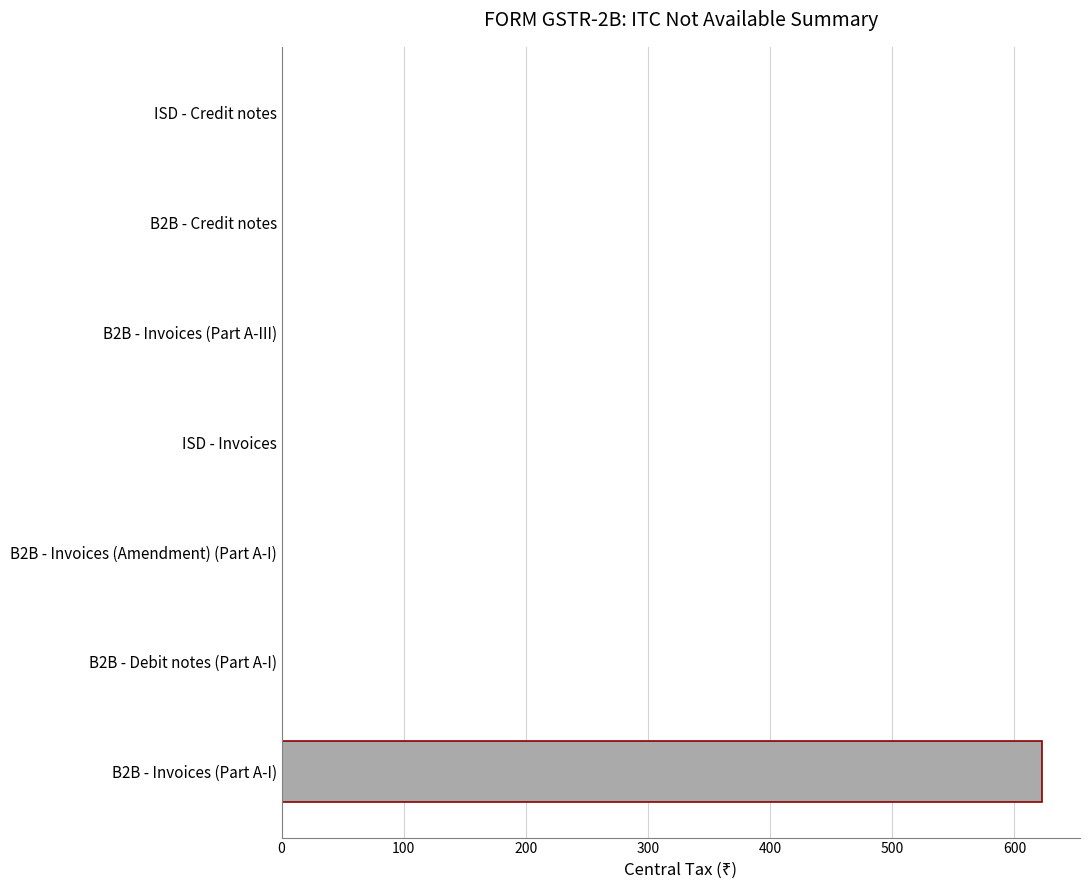

What is the change in value from B2B - Invoices (Part A-I) to B2B - Credit notes?

-622.5